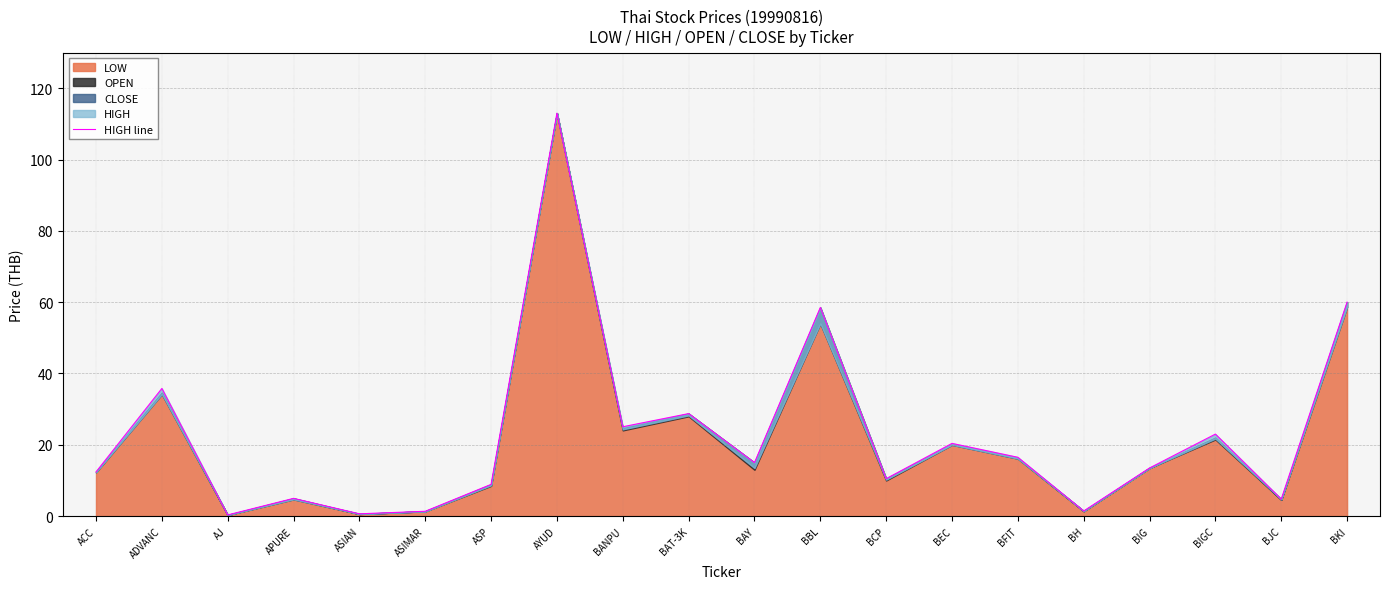

Approximately how many times larger is the value at ADVANC compared to AYUD?

0.3